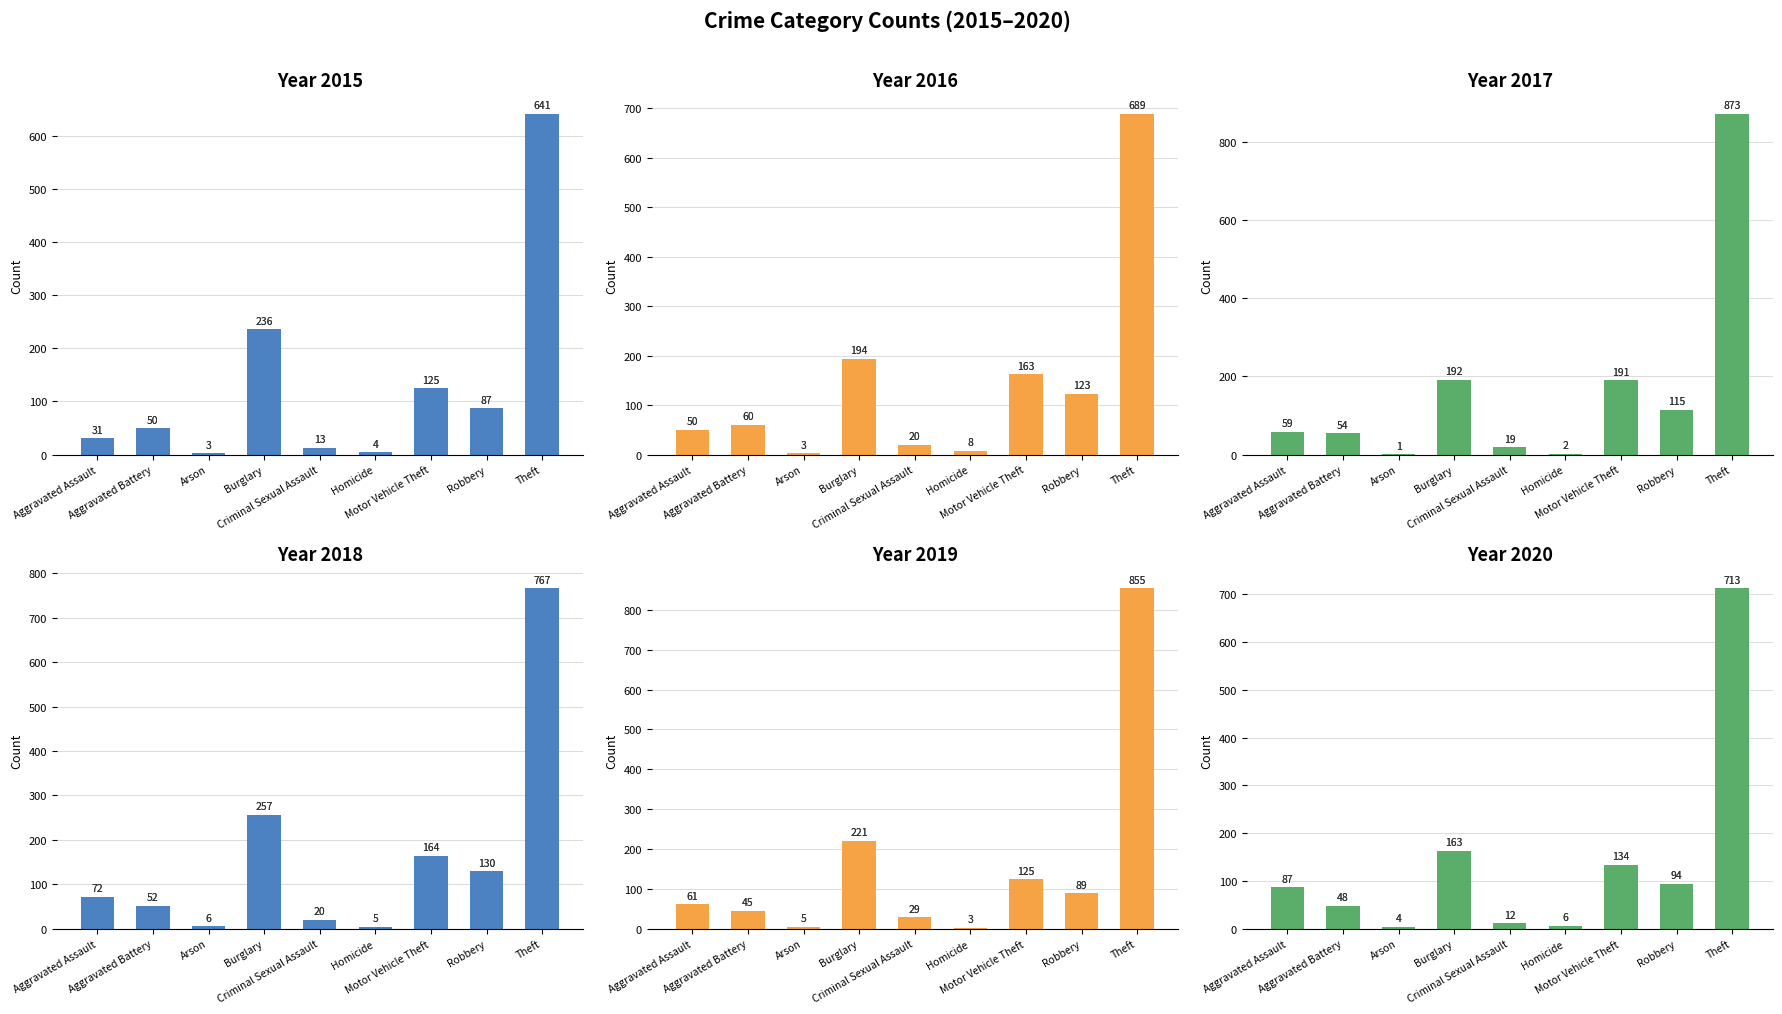

Reading left to right, transcribe all the data shown in this chart.

2015: Aggravated Assault=31	Aggravated Battery=50	Arson=3	Burglary=236	Criminal Sexual Assault=13	Homicide=4	Motor Vehicle Theft=125	Robbery=87	Theft=641
2016: Aggravated Assault=50	Aggravated Battery=60	Arson=3	Burglary=194	Criminal Sexual Assault=20	Homicide=8	Motor Vehicle Theft=163	Robbery=123	Theft=689
2017: Aggravated Assault=59	Aggravated Battery=54	Arson=1	Burglary=192	Criminal Sexual Assault=19	Homicide=2	Motor Vehicle Theft=191	Robbery=115	Theft=873
2018: Aggravated Assault=72	Aggravated Battery=52	Arson=6	Burglary=257	Criminal Sexual Assault=20	Homicide=5	Motor Vehicle Theft=164	Robbery=130	Theft=767
2019: Aggravated Assault=61	Aggravated Battery=45	Arson=5	Burglary=221	Criminal Sexual Assault=29	Homicide=3	Motor Vehicle Theft=125	Robbery=89	Theft=855
2020: Aggravated Assault=87	Aggravated Battery=48	Arson=4	Burglary=163	Criminal Sexual Assault=12	Homicide=6	Motor Vehicle Theft=134	Robbery=94	Theft=713